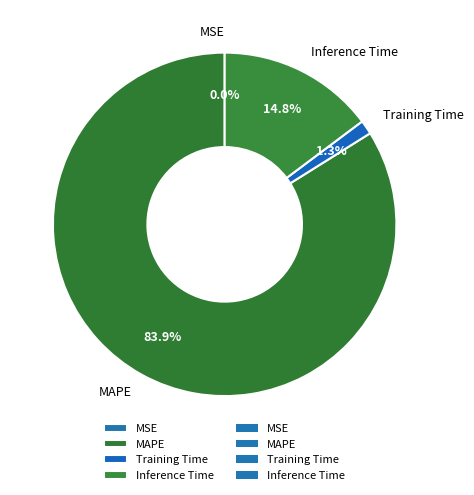

Which slice is the largest?

MAPE